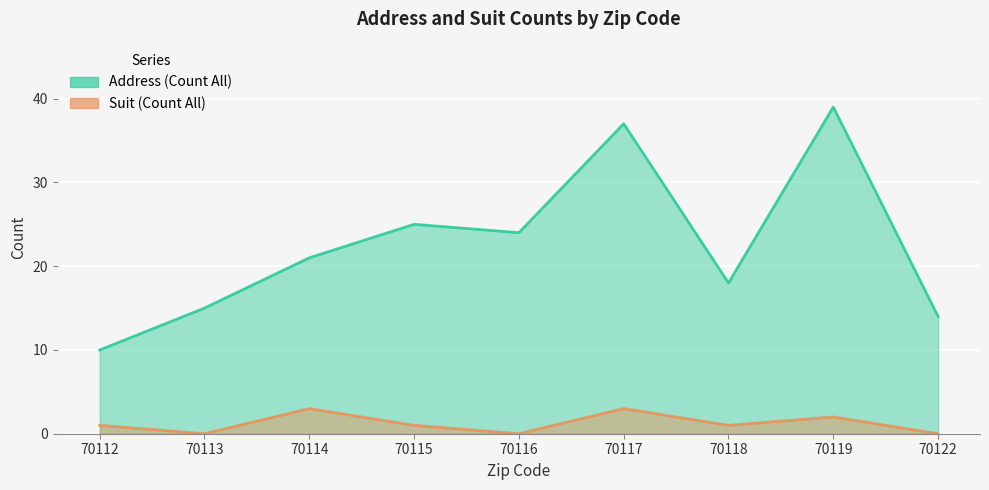

At which label does Suit (Count All) reach its minimum?

70113